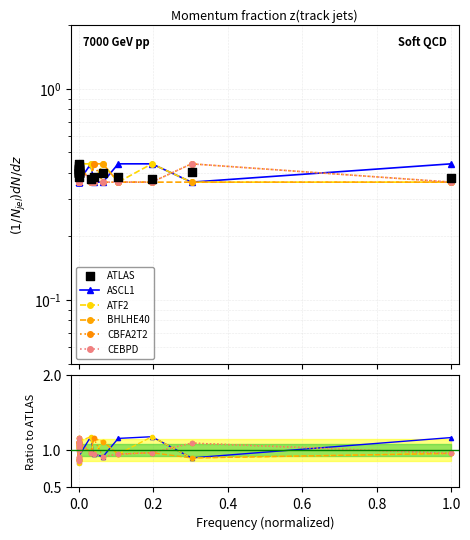

Which series has the widest spread of Y values?

ATF2